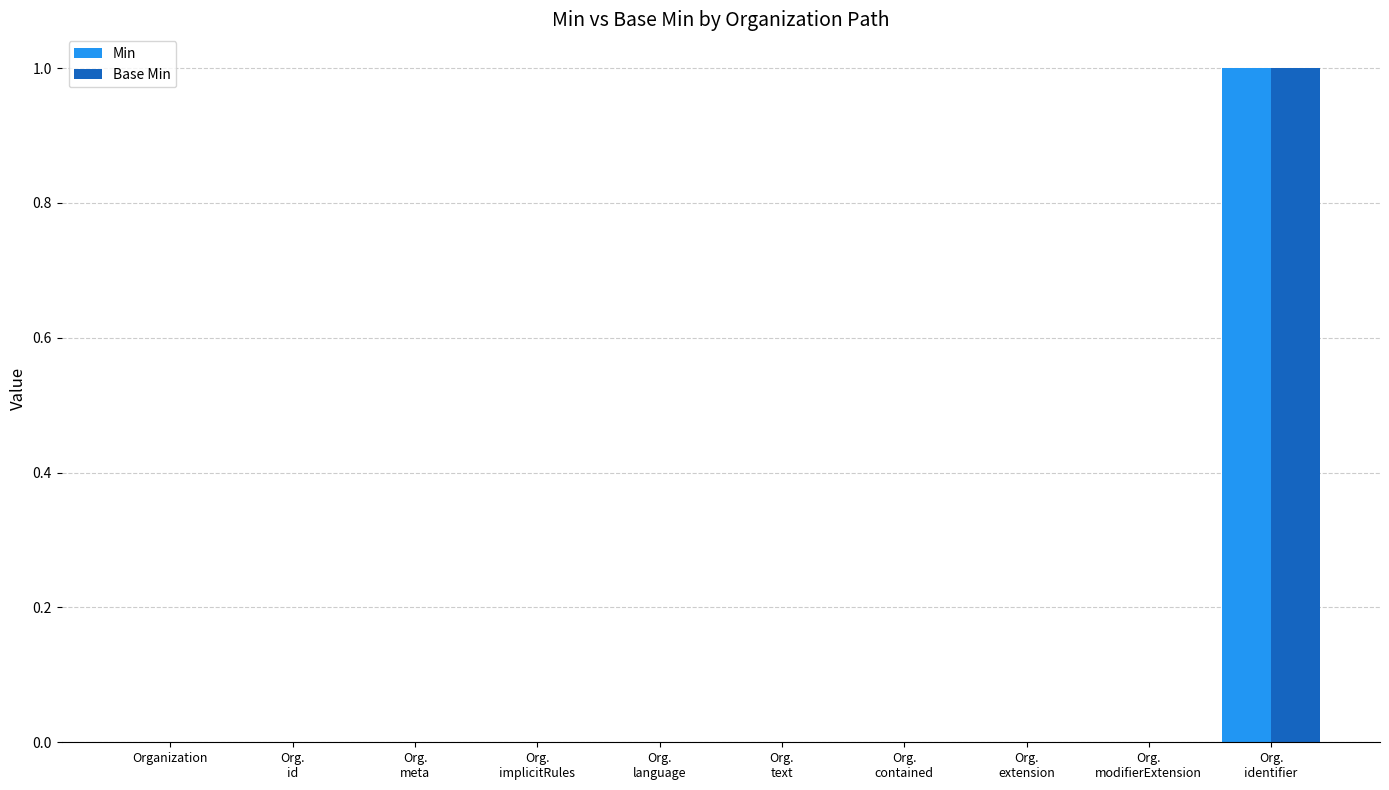

Which category has the highest value across all series?

Org.
identifier